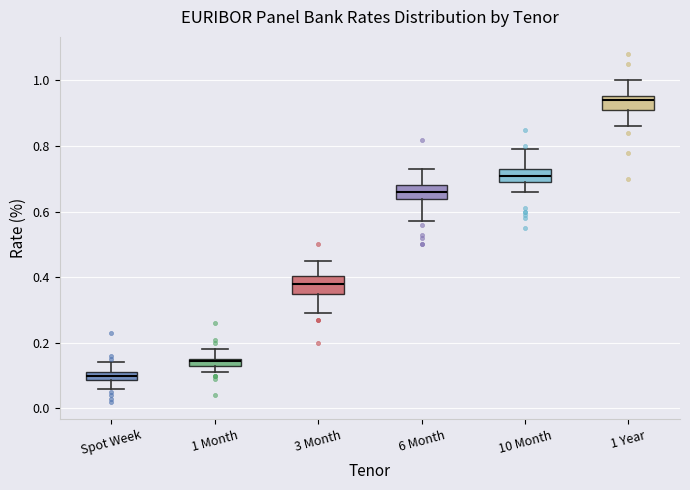

Which box's median line is the lowest?

Spot Week